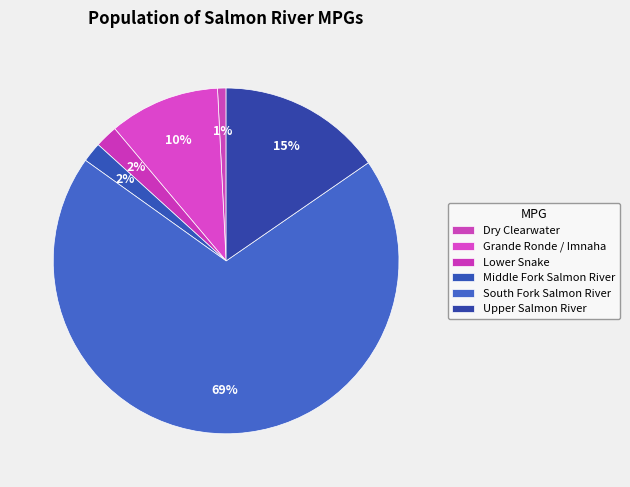

Count the number of slices in the pie.

6